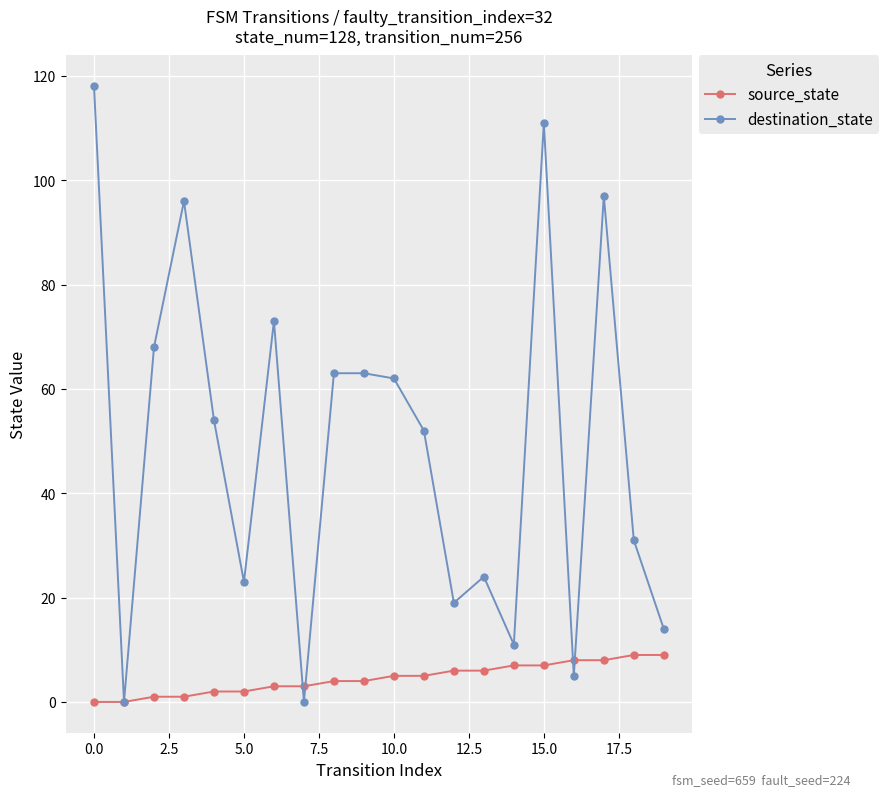

Reading left to right, list all the values displayed in this chart.

source_state: 0	0	1	1	2	2	3	3	4	4	5	5	6	6	7	7	8	8	9	9
destination_state: 118	0	68	96	54	23	73	0	63	63	62	52	19	24	11	111	5	97	31	14